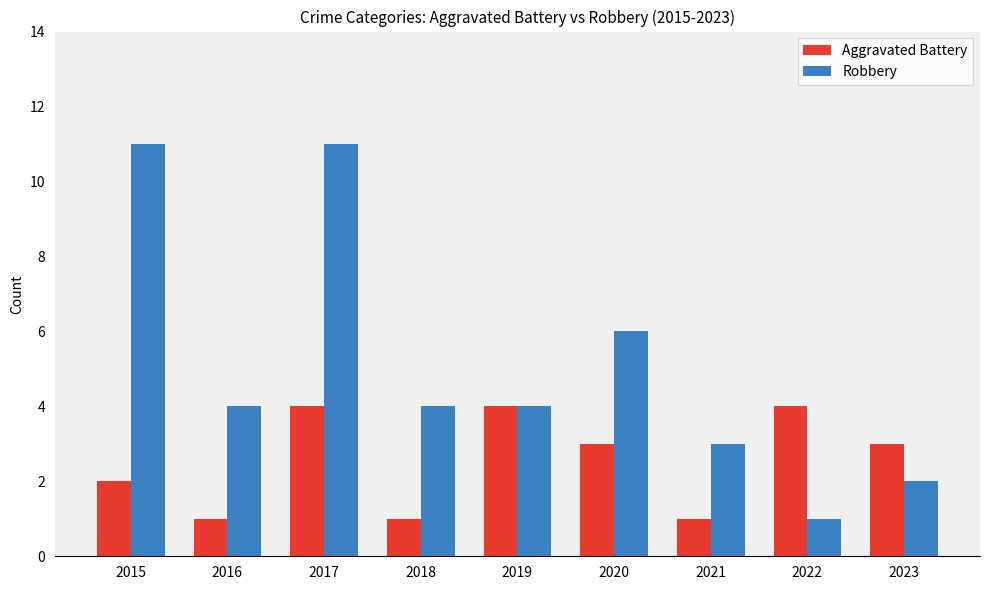

At which label does Robbery first exceed 4?

2015